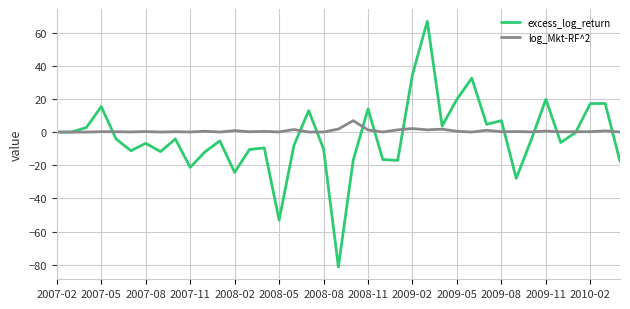

How many lines are shown in the chart?

2